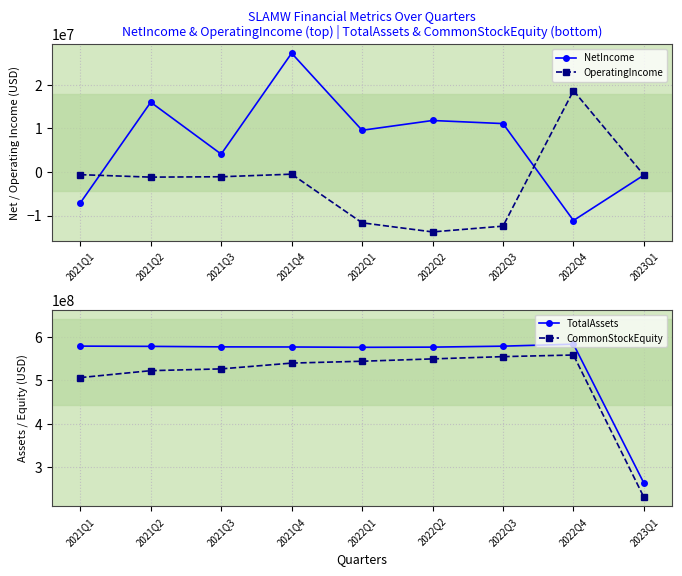

What position from the right is 2021Q3?

7